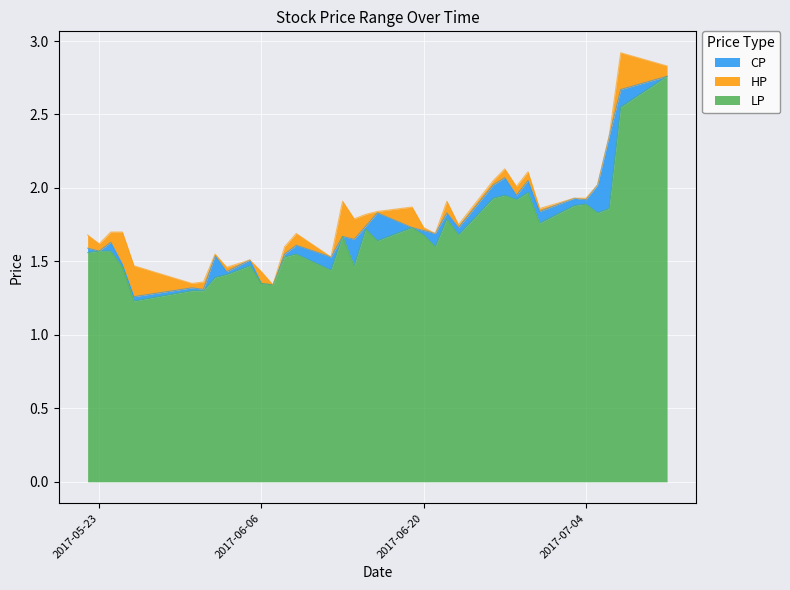

Is the value of CP at 2017-06-19 greater than the value of HP at 2017-05-22?

Yes